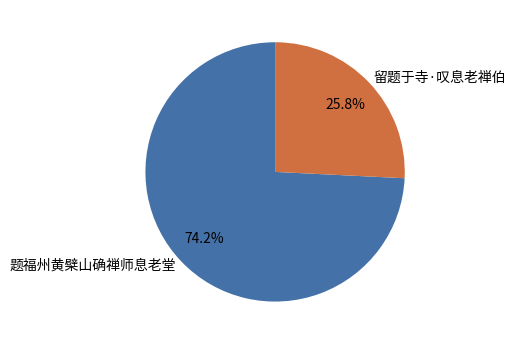

The 题福州黄檗山确禅师息老堂 slice represents 86% of the pie. True or false?

False